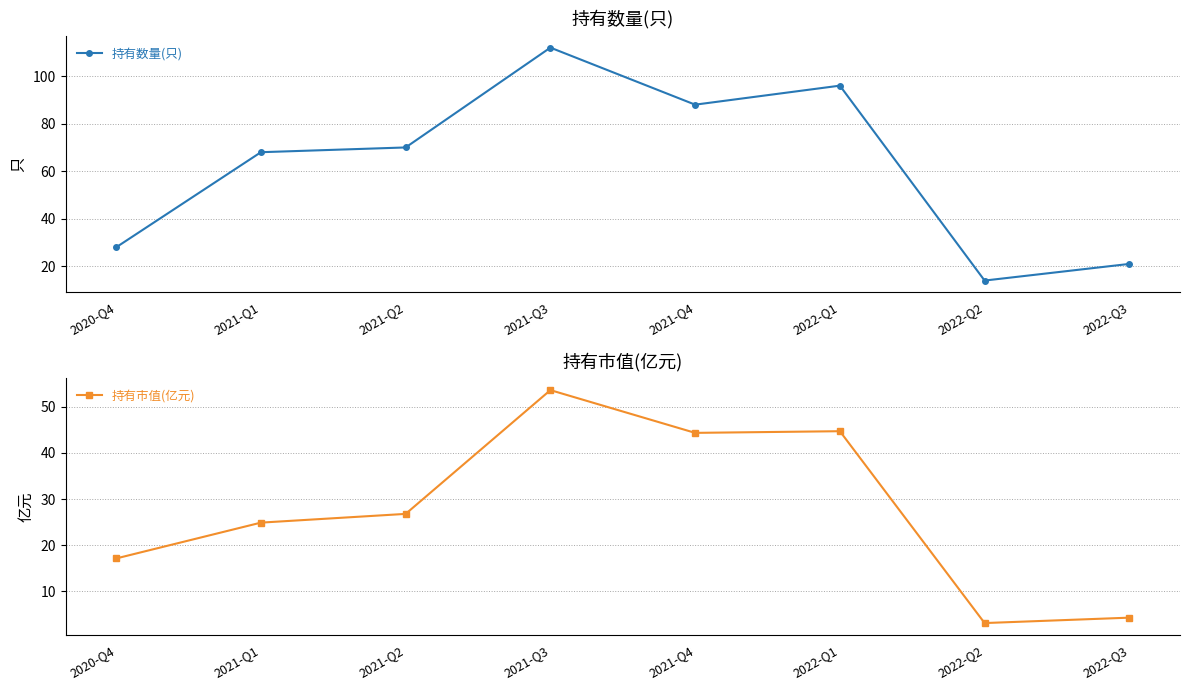

Reading right to left, list all the values displayed in this chart.

持有数量(只): 2022-Q3=21.0	2022-Q2=14.0	2022-Q1=96.0	2021-Q4=88.0	2021-Q3=112.0	2021-Q2=70.0	2021-Q1=68.0	2020-Q4=28.0
持有市值(亿元): 2022-Q3=4.3	2022-Q2=3.2	2022-Q1=44.7	2021-Q4=44.3	2021-Q3=53.6	2021-Q2=26.8	2021-Q1=24.9	2020-Q4=17.1